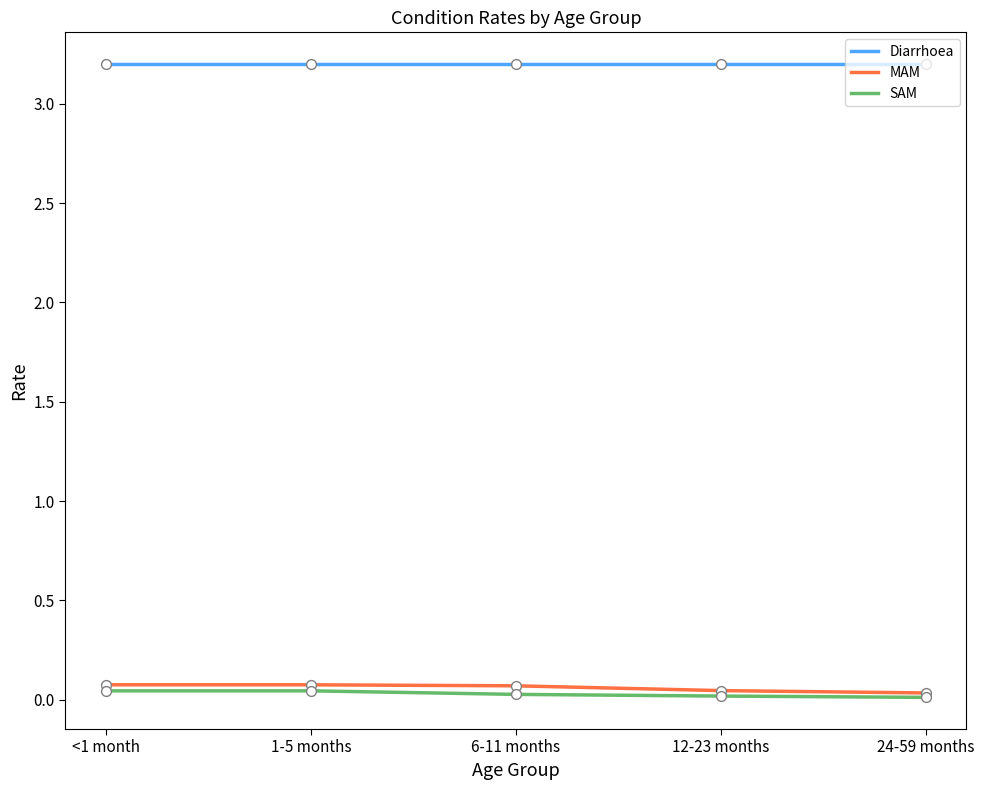

What is the total value across all series at 24-59 months?

3.2